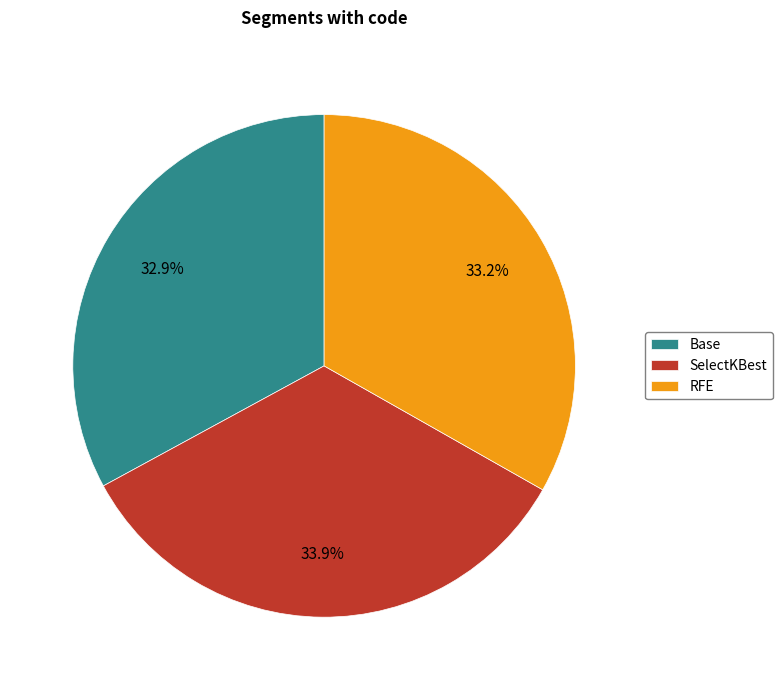

What is the largest slice in the pie chart?

SelectKBest